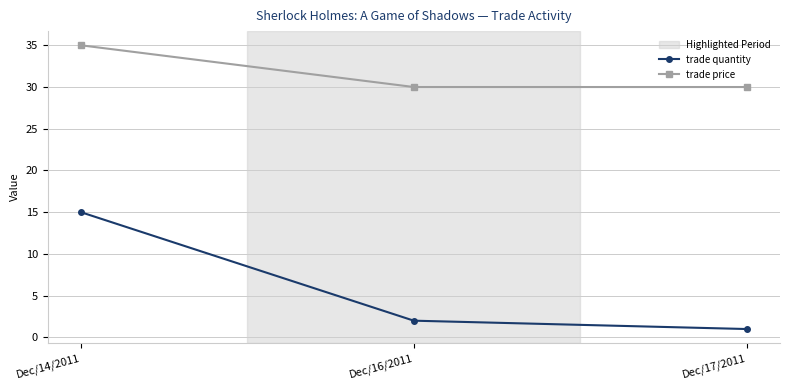

Rank the series by their average value, from lowest to highest.

trade quantity, trade price